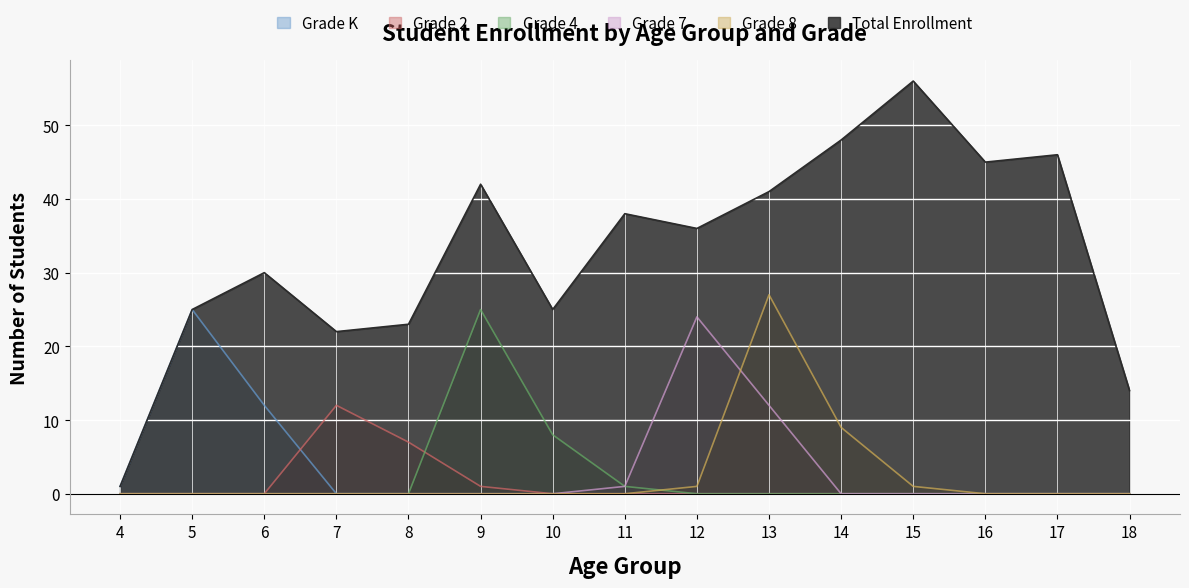

How many distinct data groups are displayed?

6